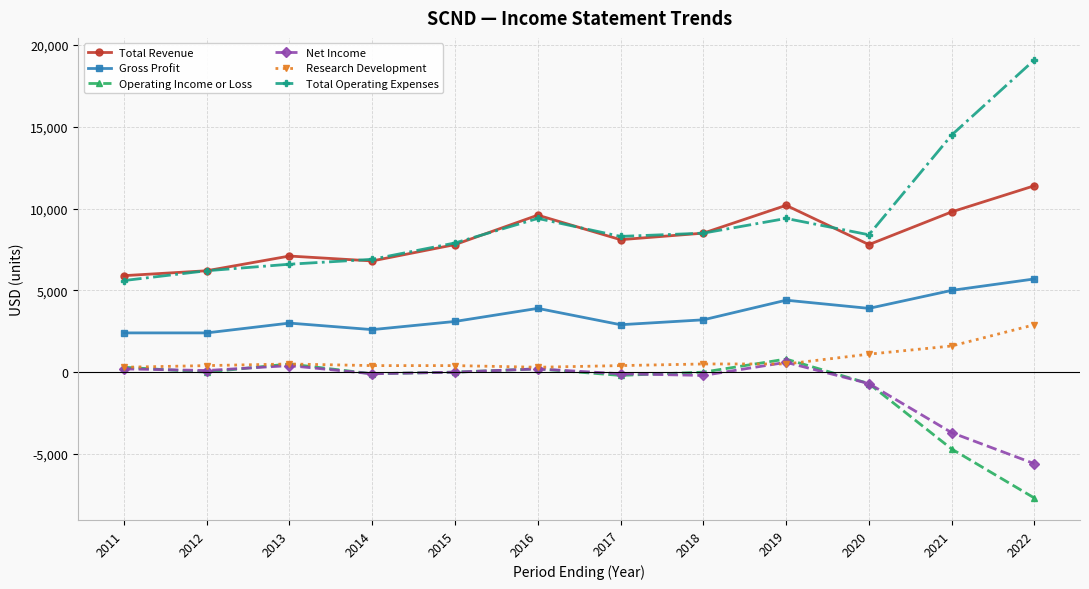

True or false: Total Operating Expenses has more than 0 interior local peaks.

True